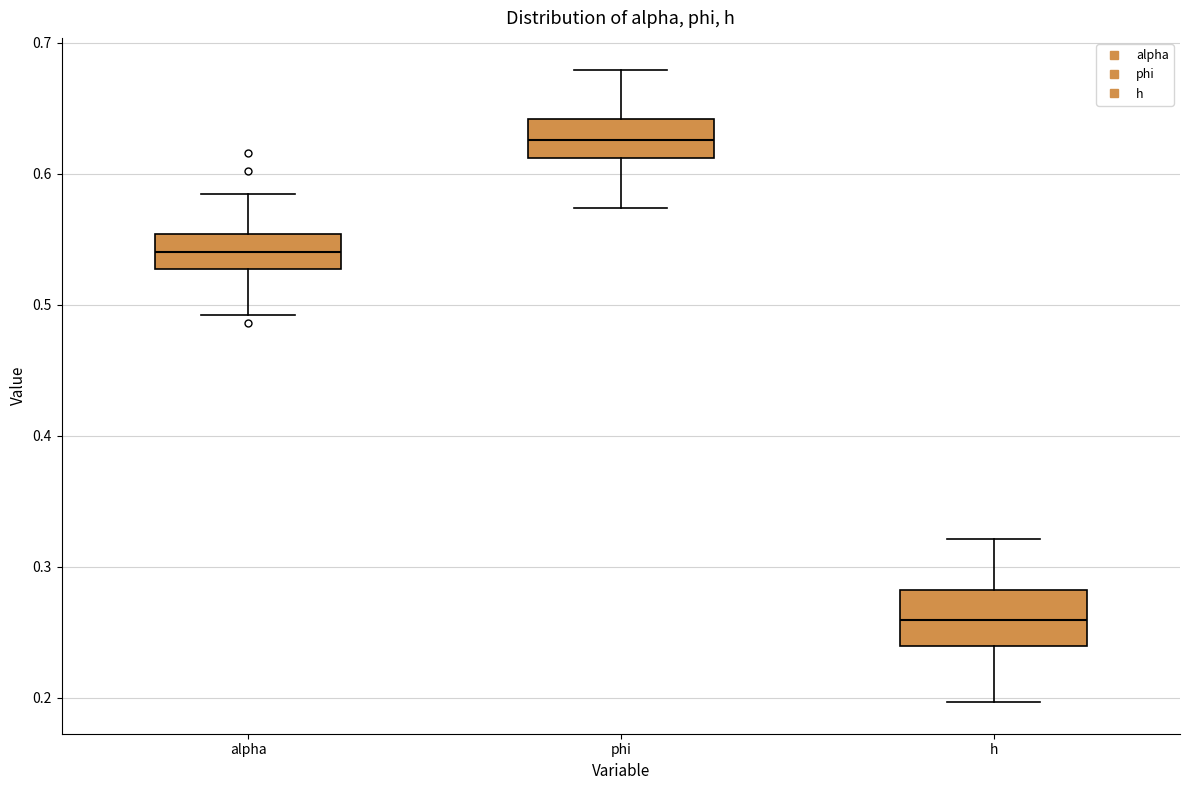

Reading left to right, read every box against the y-axis: the position of its median line, the range the box covers, and the ends of its whiskers. The values are not printed on the chart, so give them approximately, as read against the axis.

alpha: median 0.54, box 0.53 to 0.55, whiskers 0.49 to 0.58
phi: median 0.63, box 0.61 to 0.64, whiskers 0.57 to 0.68
h: median 0.26, box 0.24 to 0.28, whiskers 0.20 to 0.32